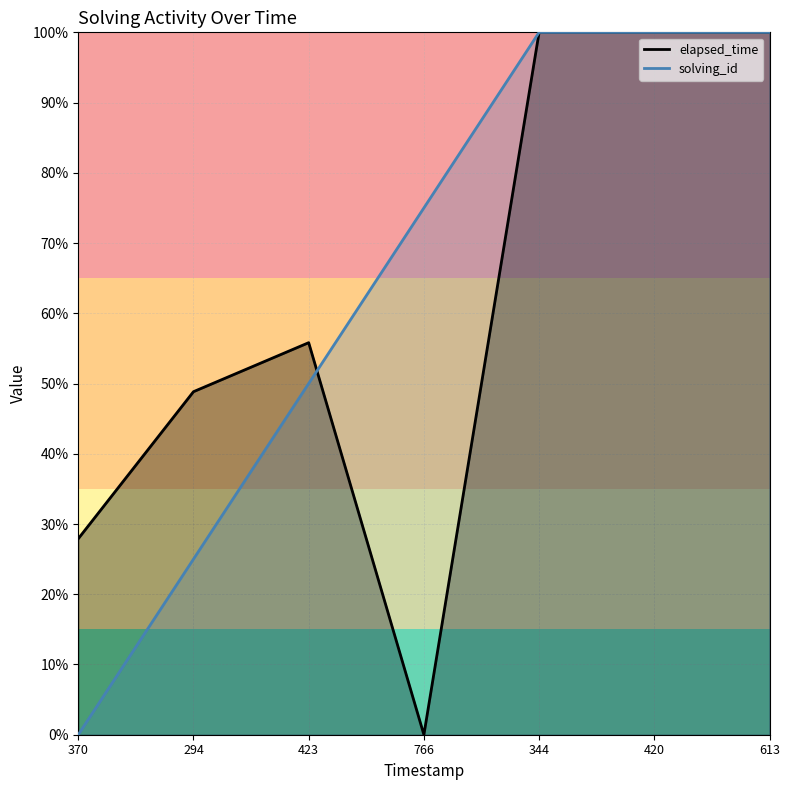

Which series has the largest range (max minus min)?

solving_id